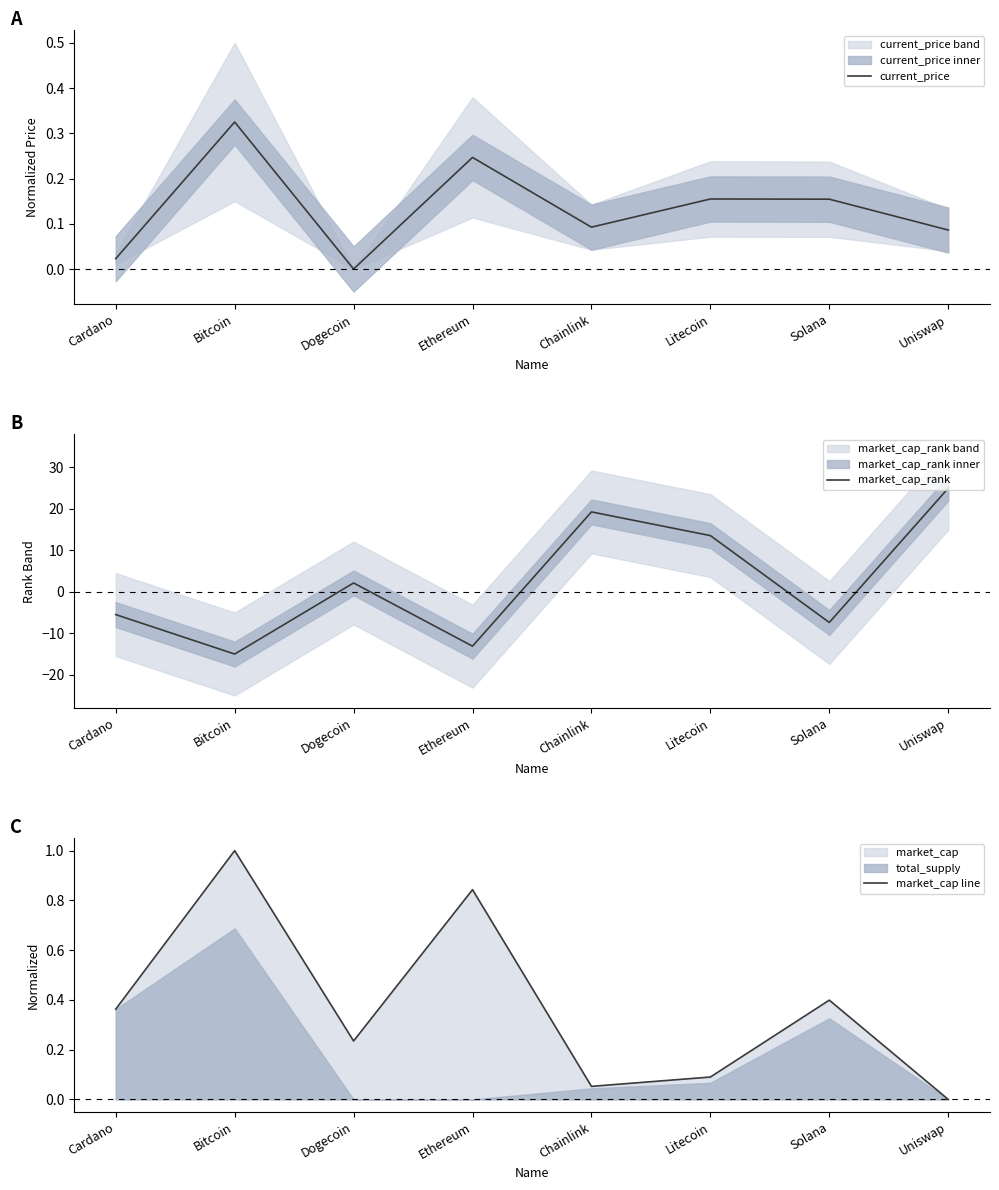

Does the chart have visible grid lines?

No